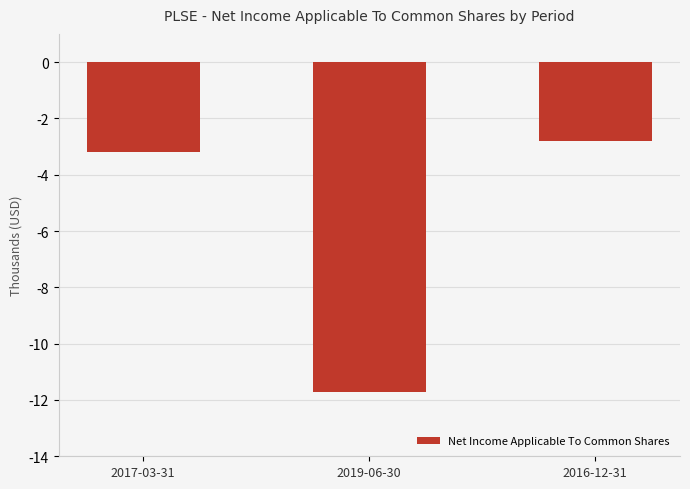

What is the label of the 2nd bar from the left?

2019-06-30